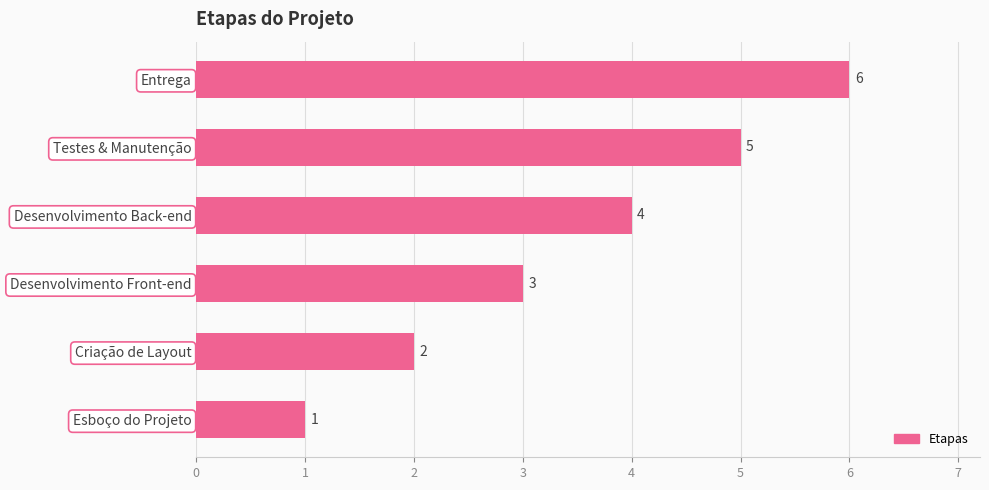

How many categories are shown in the chart?

6